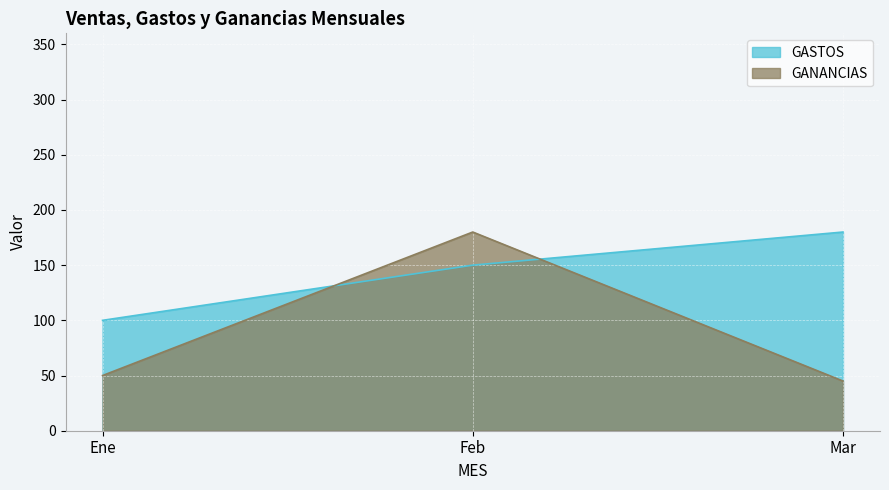

Where is GASTOS nearest to the value 140?

Feb